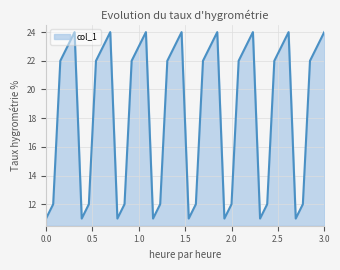

What is the difference between the maximum and minimum values?

13